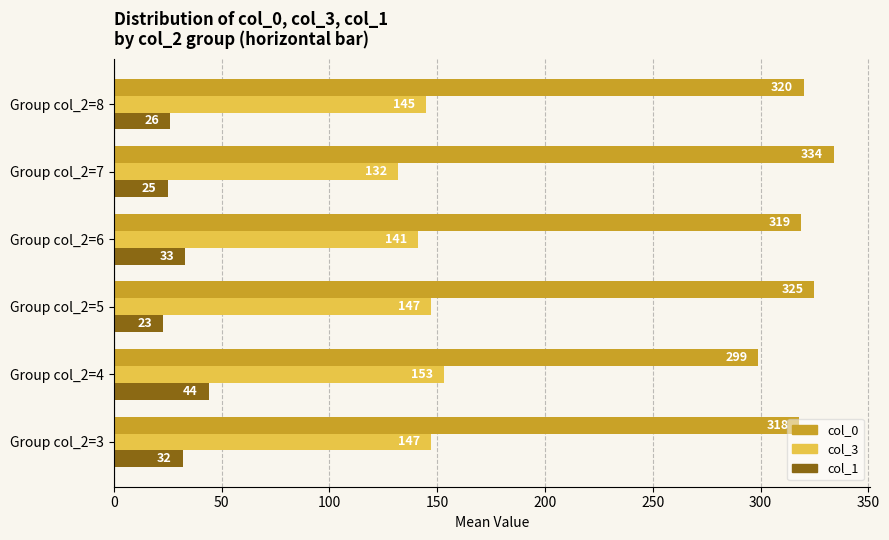

Which series has the largest total across all categories?

col_0